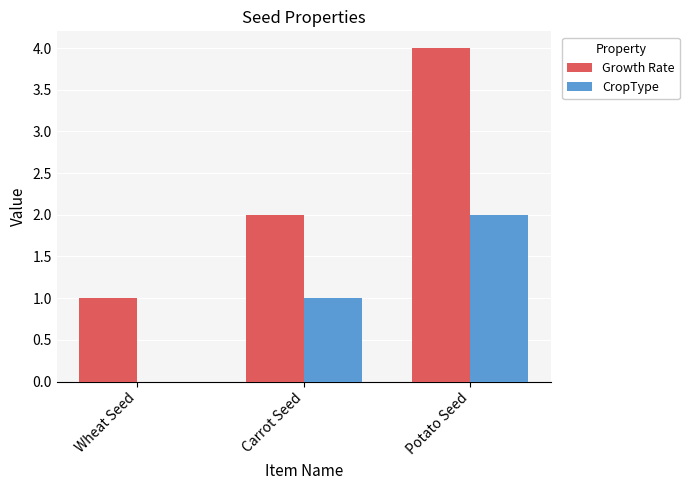

What is the highest value of the Growth Rate series?

4